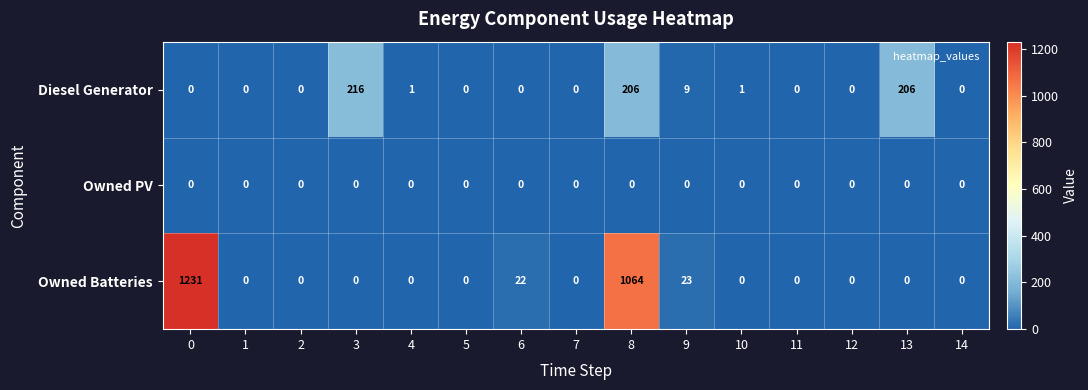

Is it true that Owned Batteries equals -800 at 1?

False